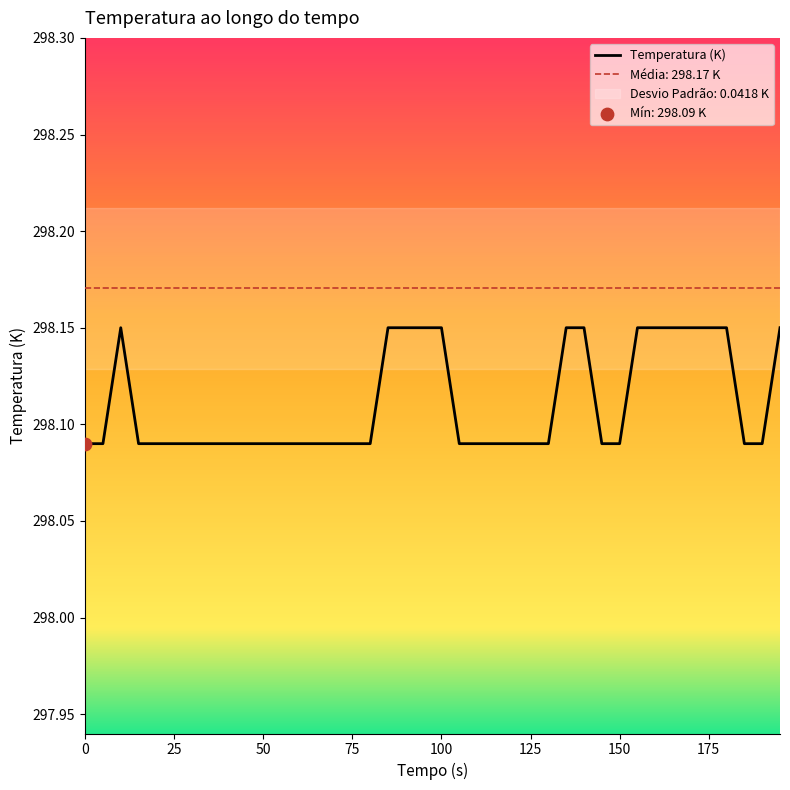

What is the ratio of the value at 150 to the value at 95?

1.0